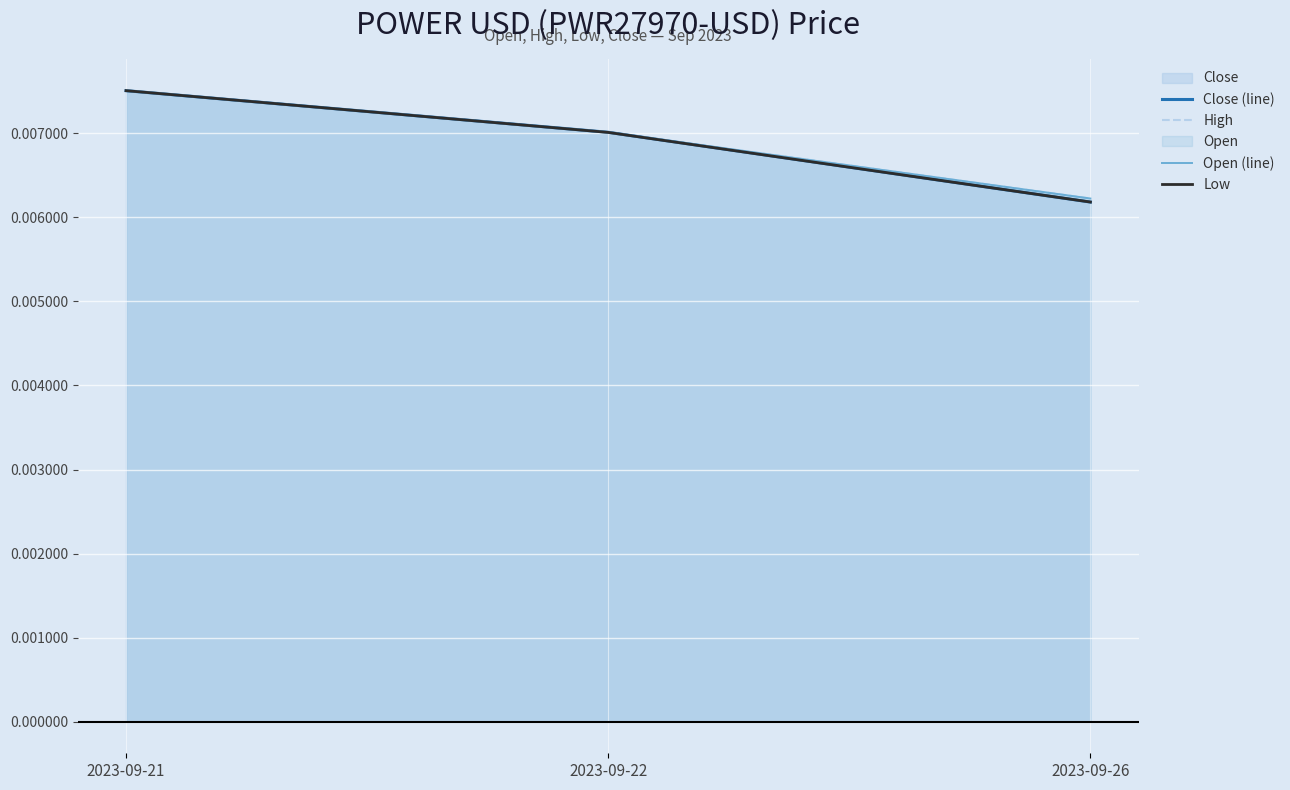

How many lines are shown in the chart?

4